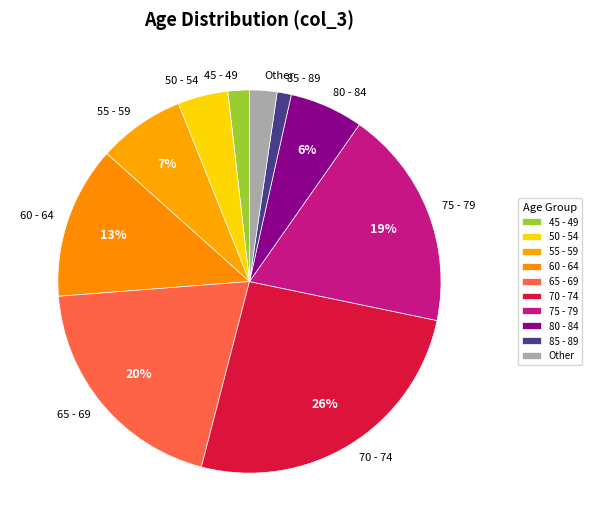

Do 85 - 89 and 80 - 84 together represent more than half of the pie?

No